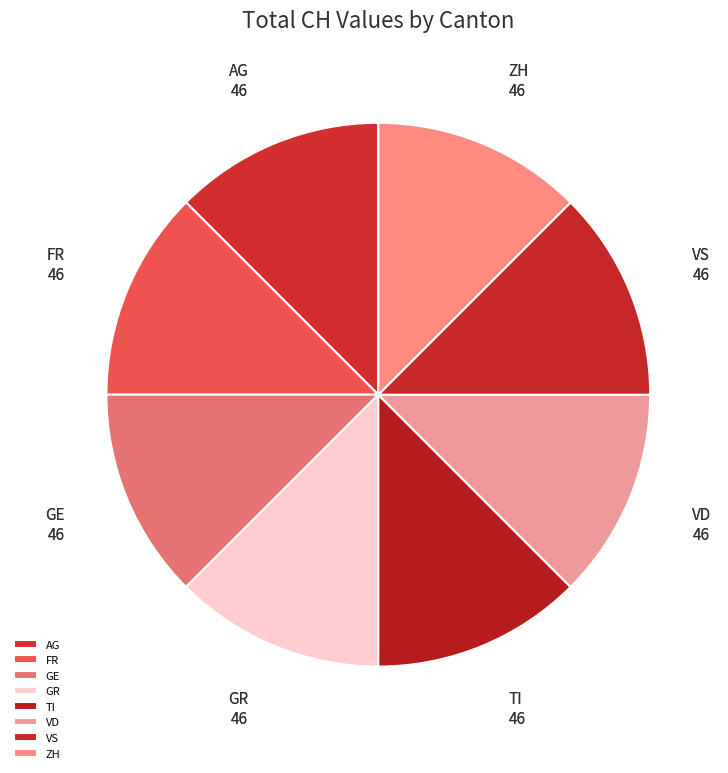

Combined, do VS and GE account for over 50%?

No